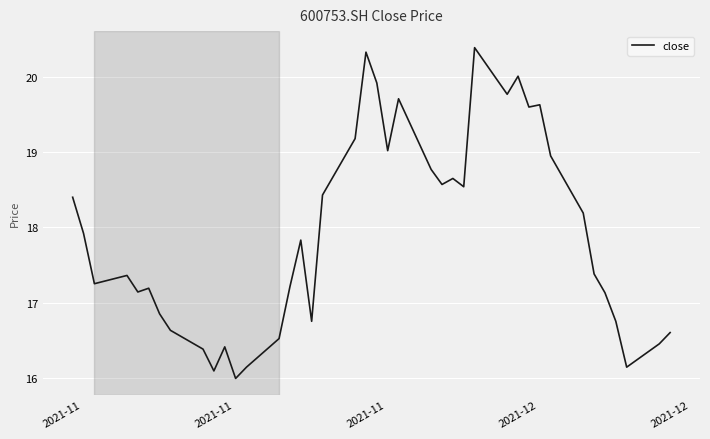

What is the greatest value displayed?

20.4